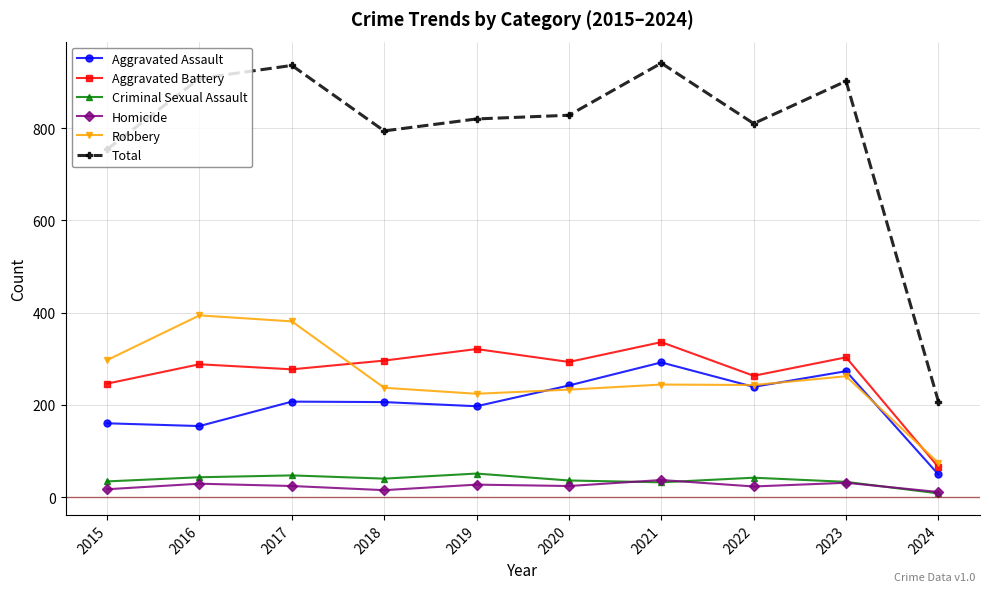

What is the spread (max minus min) of values at 2022?

787